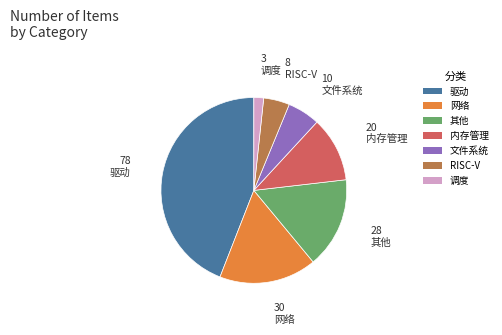

Is it true that 网络 is 17% of the pie?

True